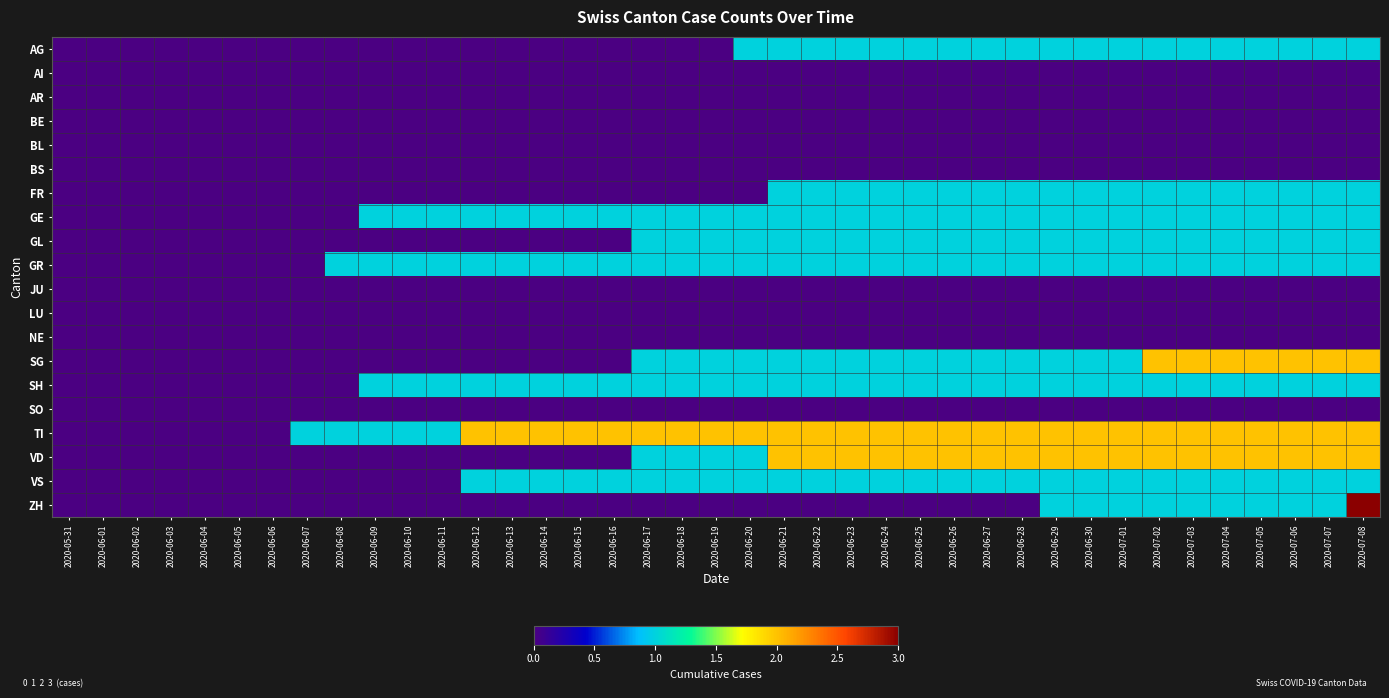

At how many categories does at least one series exceed 1?

27